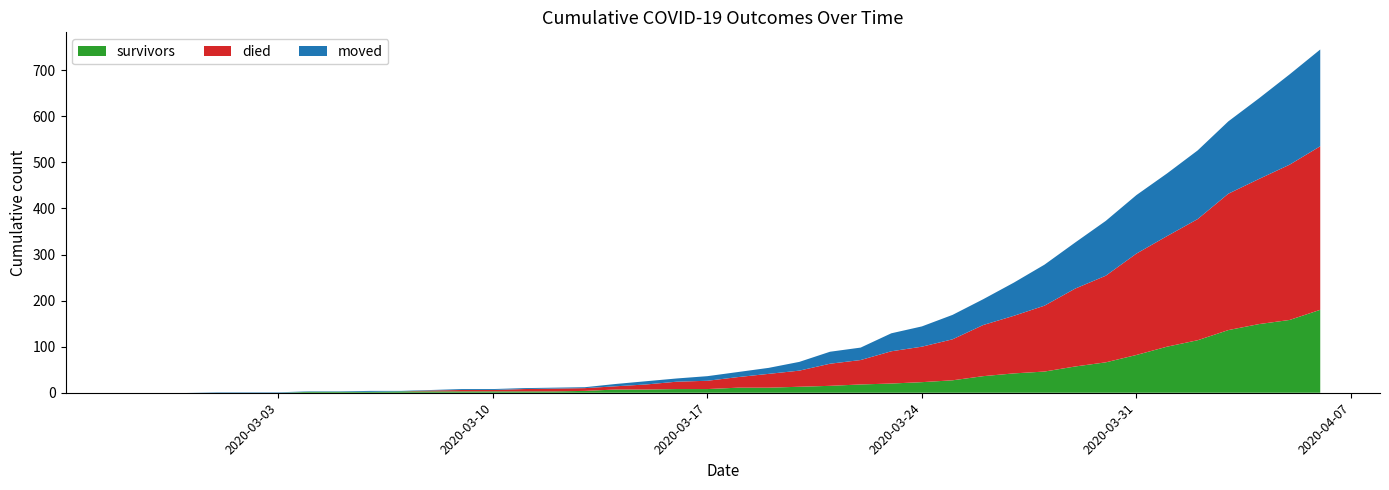

Reading left to right, extract all data points from this chart.

survivors: 0	0	0	0	0	0	2	2	2	3	3	3	3	3	3	4	7	7	8	8	11	11	13	15	18	20	23	27	36	42	46	57	66	82	100	114	136	149	158	180
died: 0	0	0	0	0	0	0	0	0	0	2	3	3	5	6	6	7	11	16	18	23	30	35	48	53	70	77	89	111	125	143	169	188	220	240	263	296	315	337	355
moved: 0	0	0	1	1	1	1	1	2	1	1	2	2	2	2	2	5	7	7	10	11	13	19	26	27	39	44	53	56	72	89	100	119	127	136	149	157	175	196	210